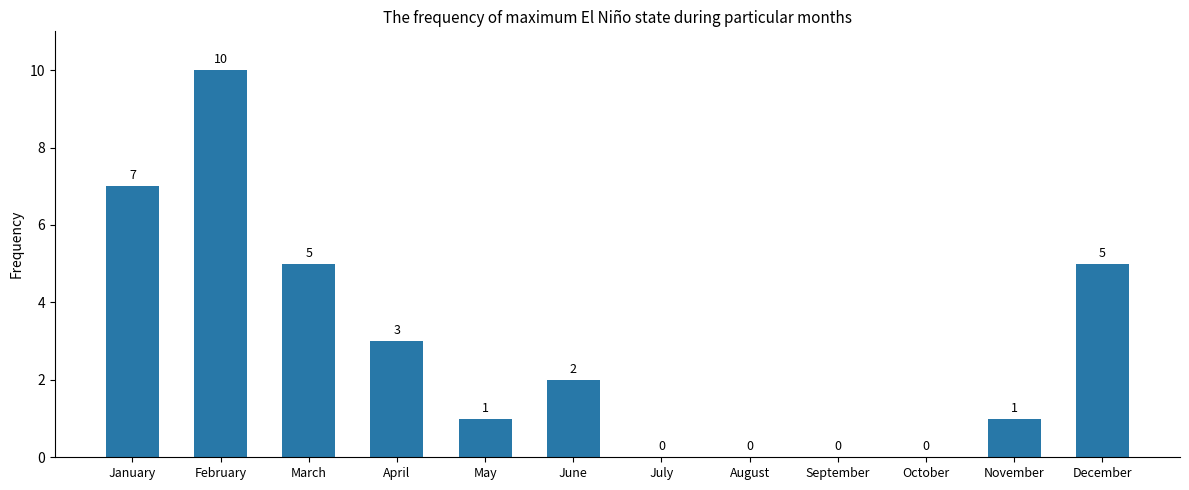

The value at March is 5. True or false?

True